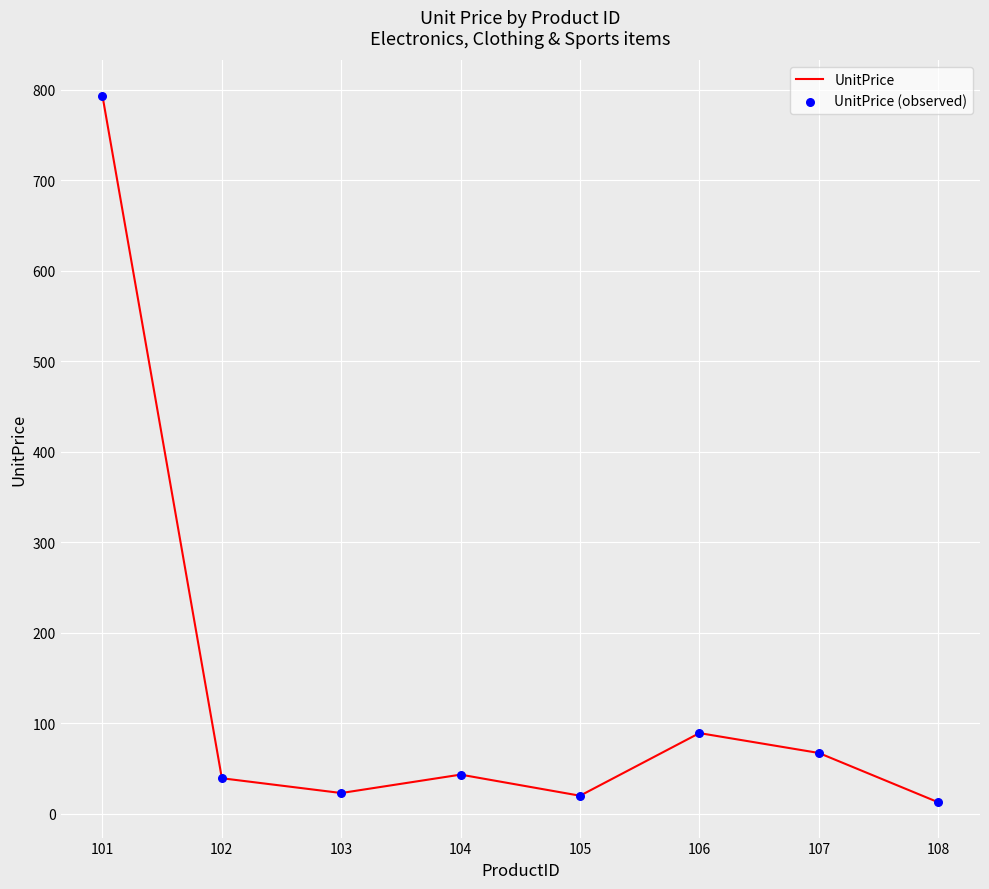

What is the change in value from 102 to 106?

+49.9